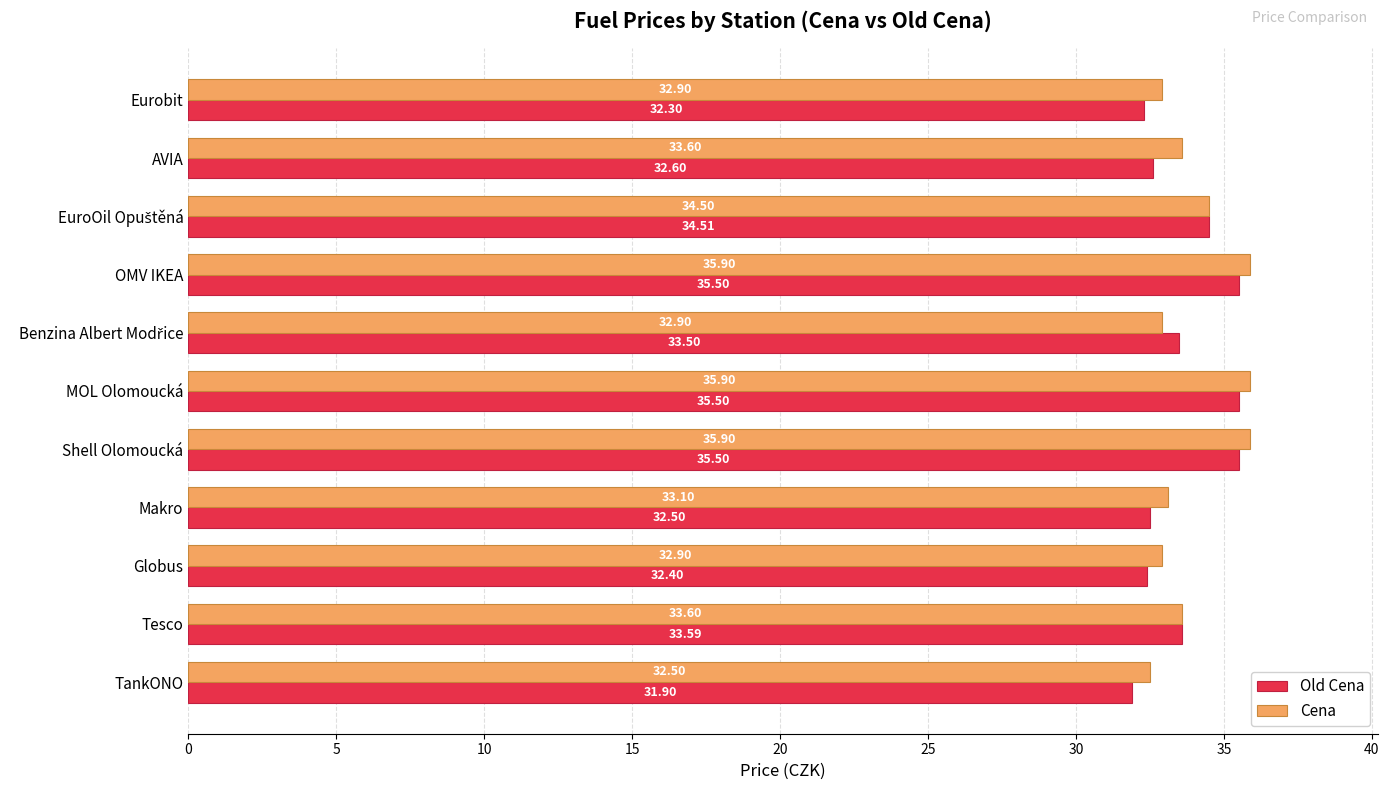

Which series has the largest total across all categories?

Cena